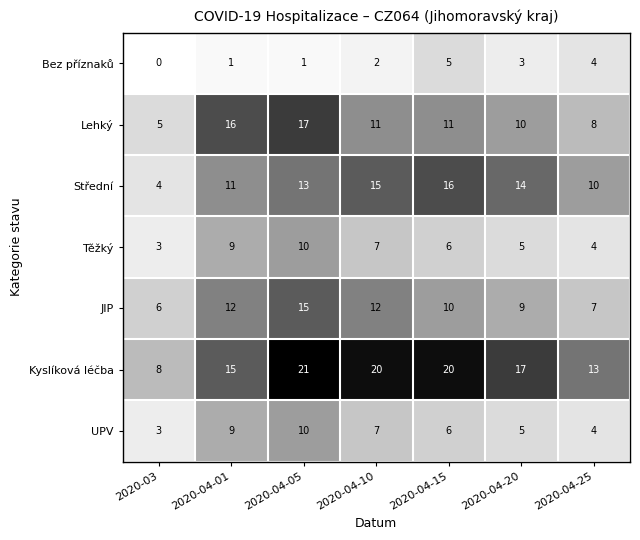

What is the total value across all series at 2020-04-25?

50